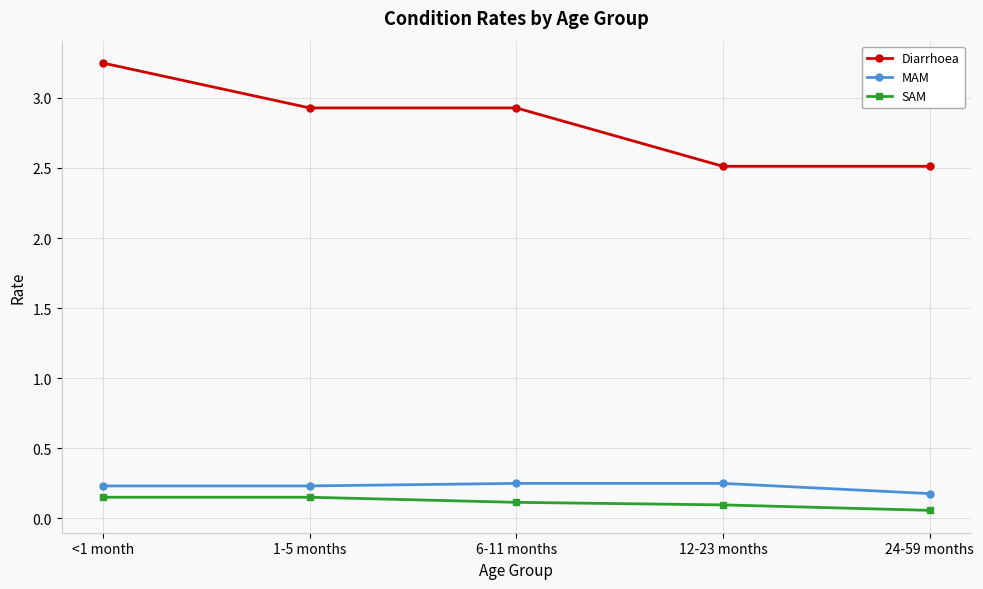

How many lines are shown in the chart?

3